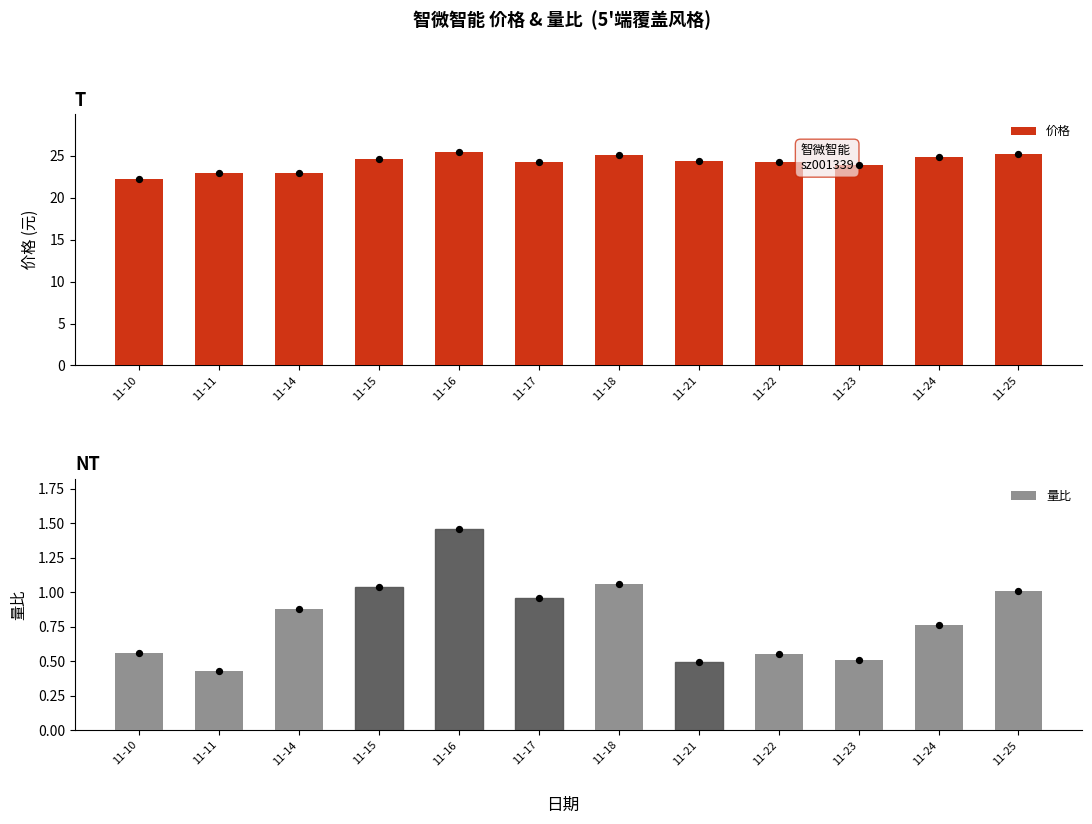

What are all the series names shown in the legend?

价格, 量比